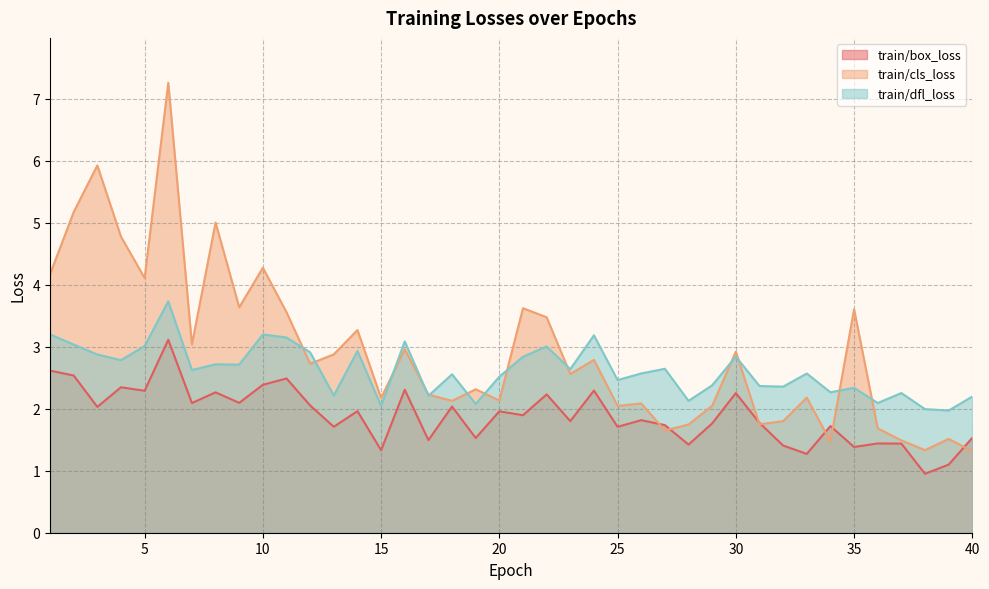

Where is the first local maximum for train/box_loss?

4